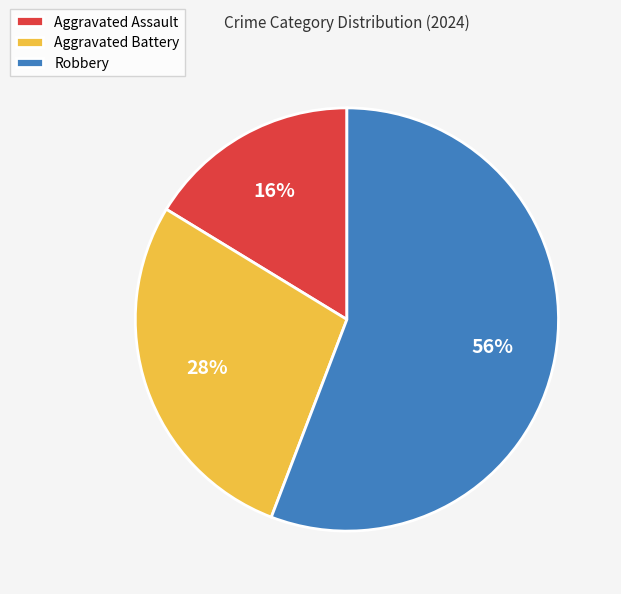

How many slices are in this pie chart?

3